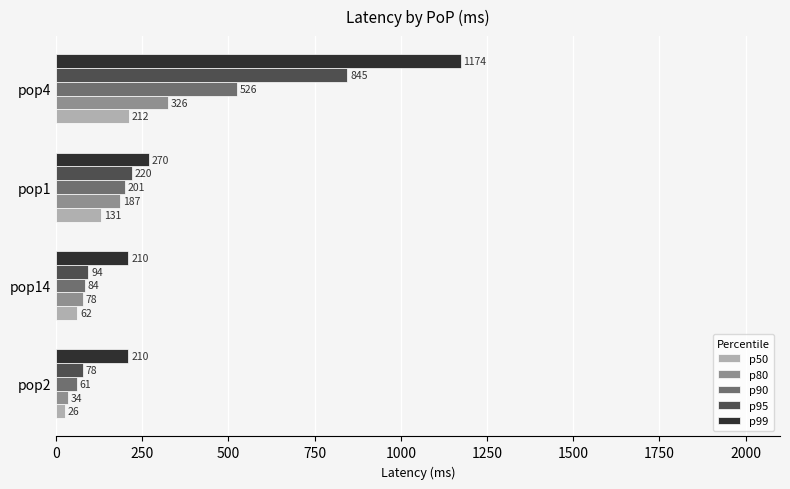

The p50 series shows 212 at pop4. True or false?

True